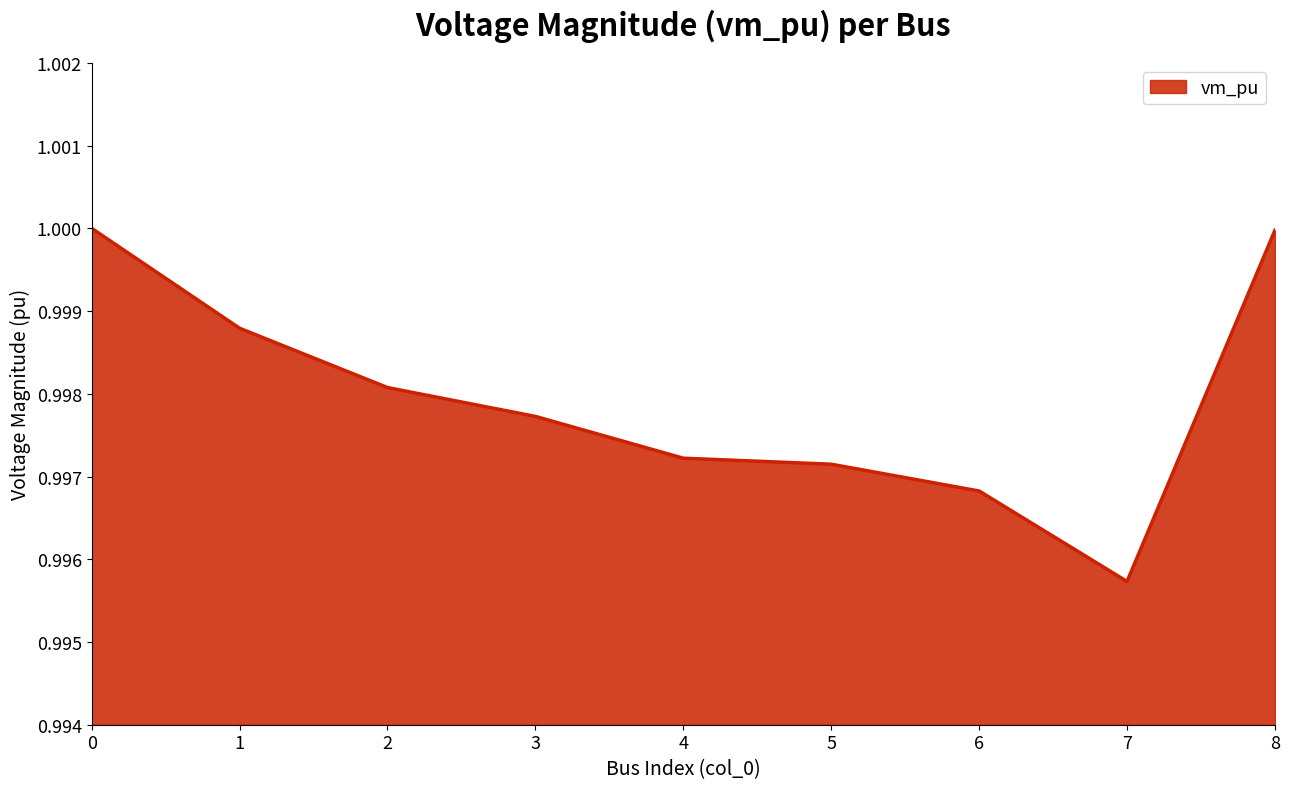

Between 7 and 3, which is larger?

3